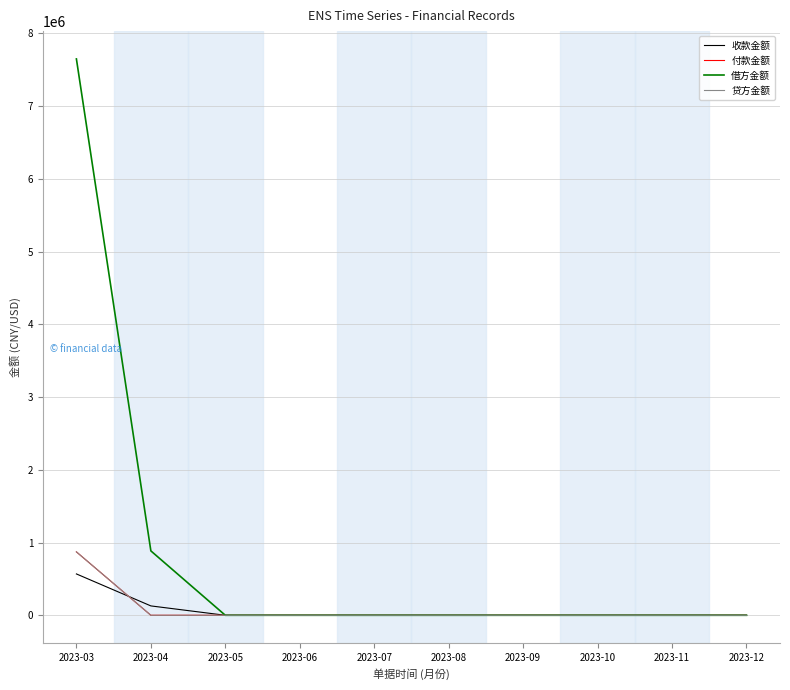

Does the chart display data point markers on the line(s)?

No